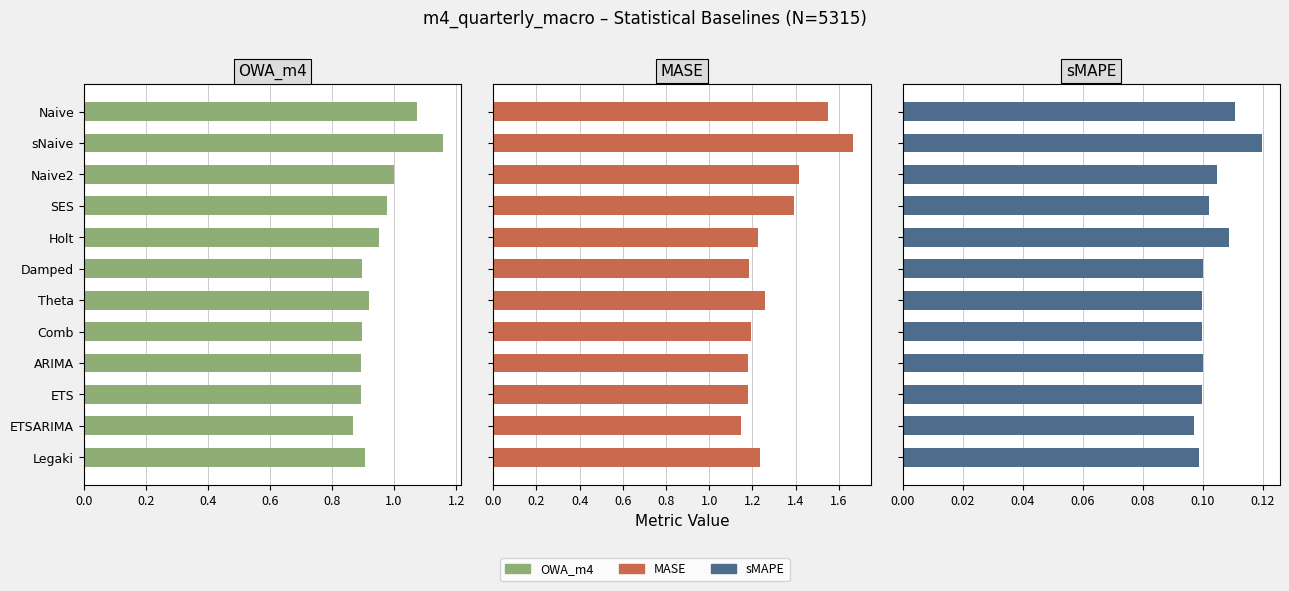

At how many categories does at least one series exceed 1?

12